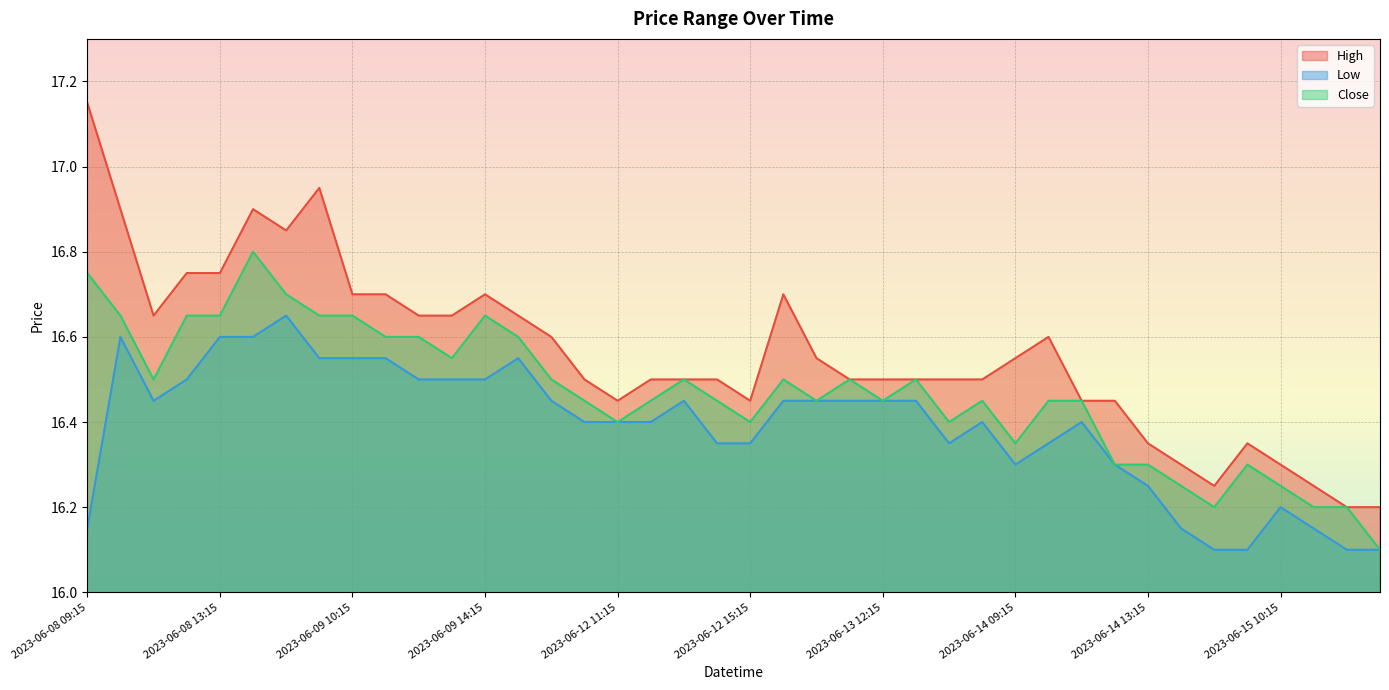

What position from the left is 2023-06-15 09:15?

36